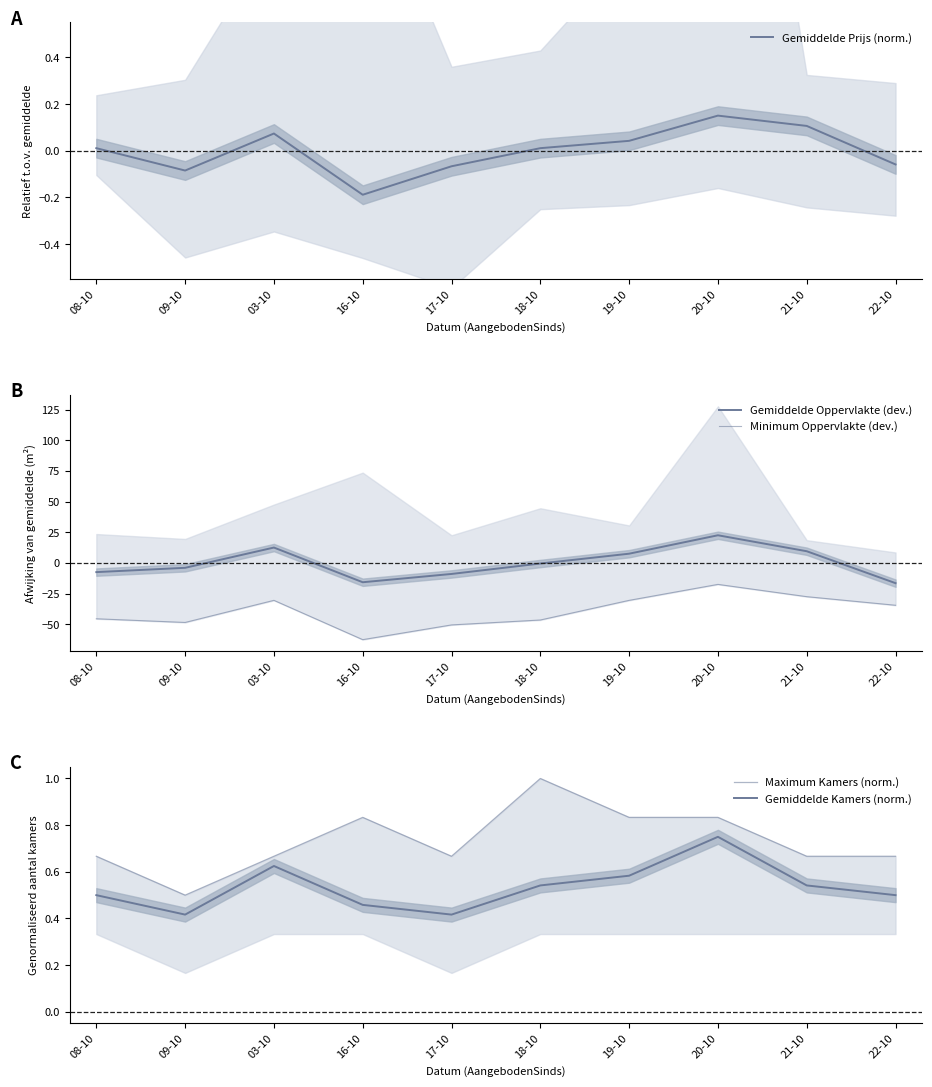

What position from the left is 19-10?

7